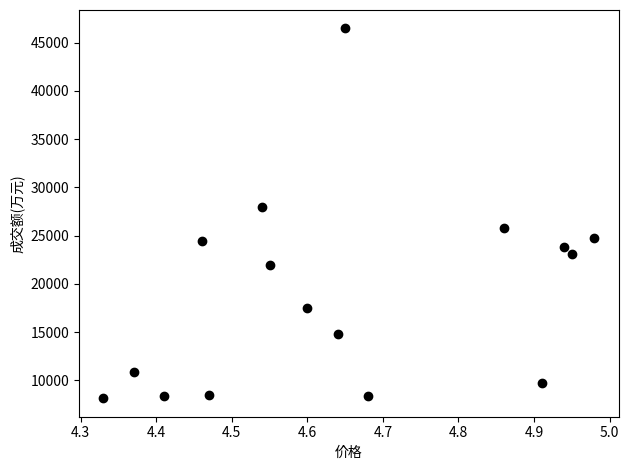

What Y value in the scatter plot is closest to 27303?

27964